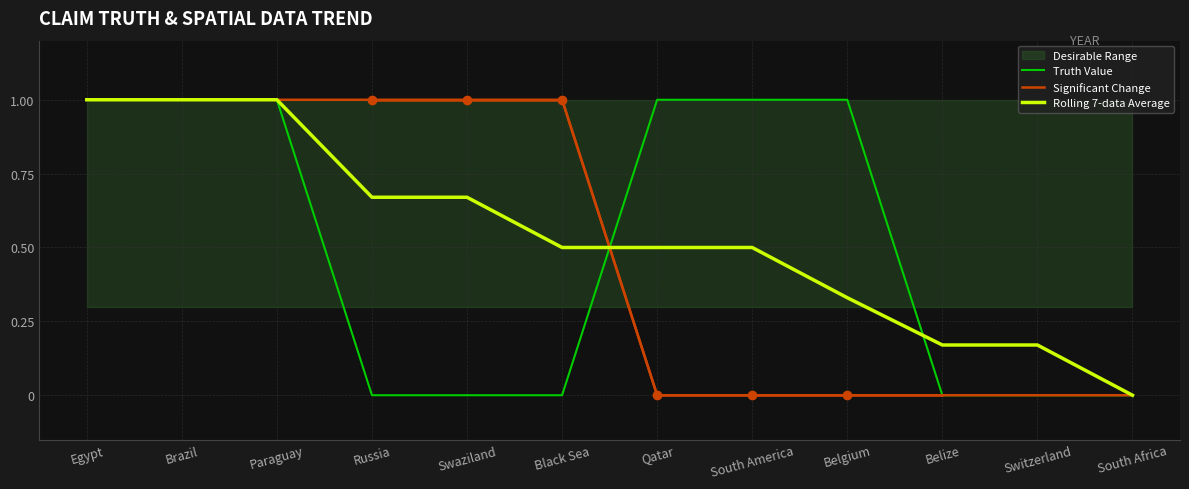

True or false: Significant Change and Truth Value intersect in this chart.

True